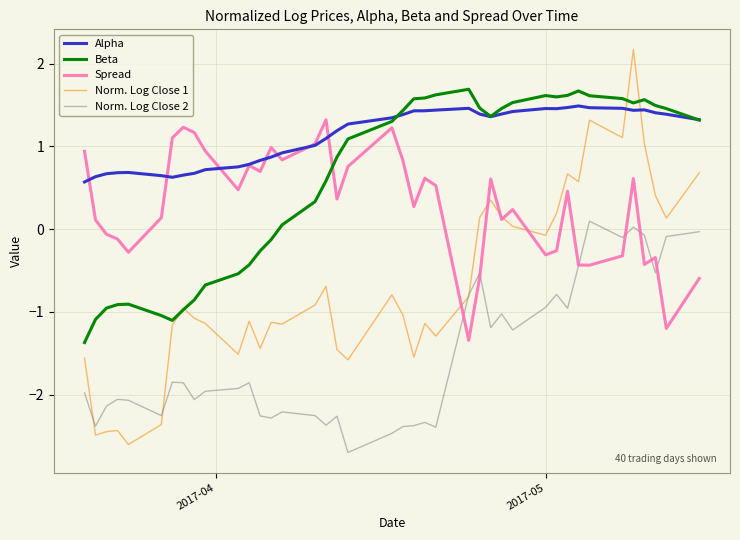

True or false: Norm. Log Close 2 and Alpha cross at least once.

False